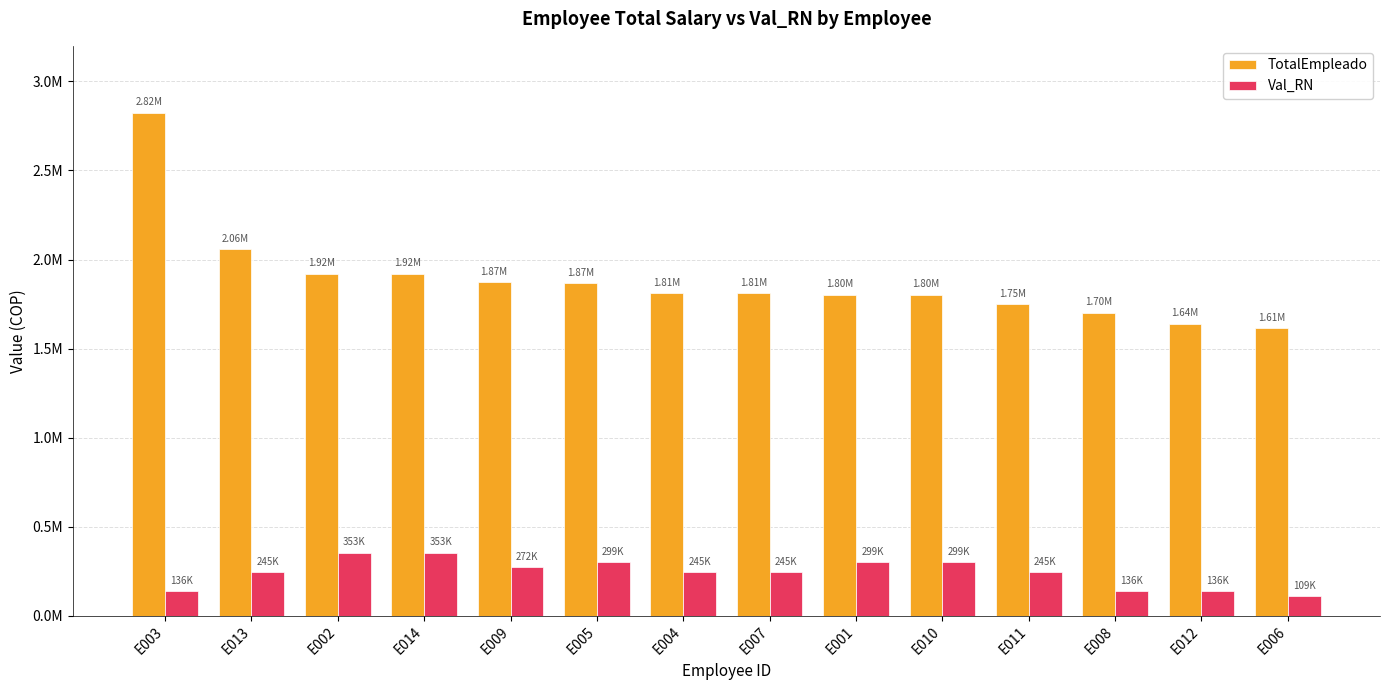

What are all the series names shown in the legend?

TotalEmpleado, Val_RN